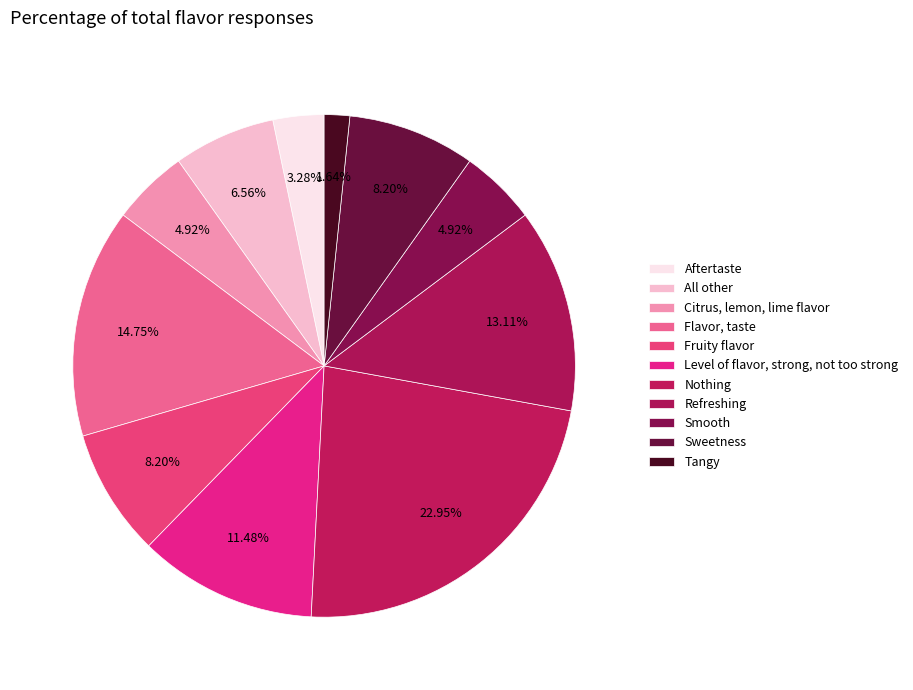

How many slices are in this pie chart?

11